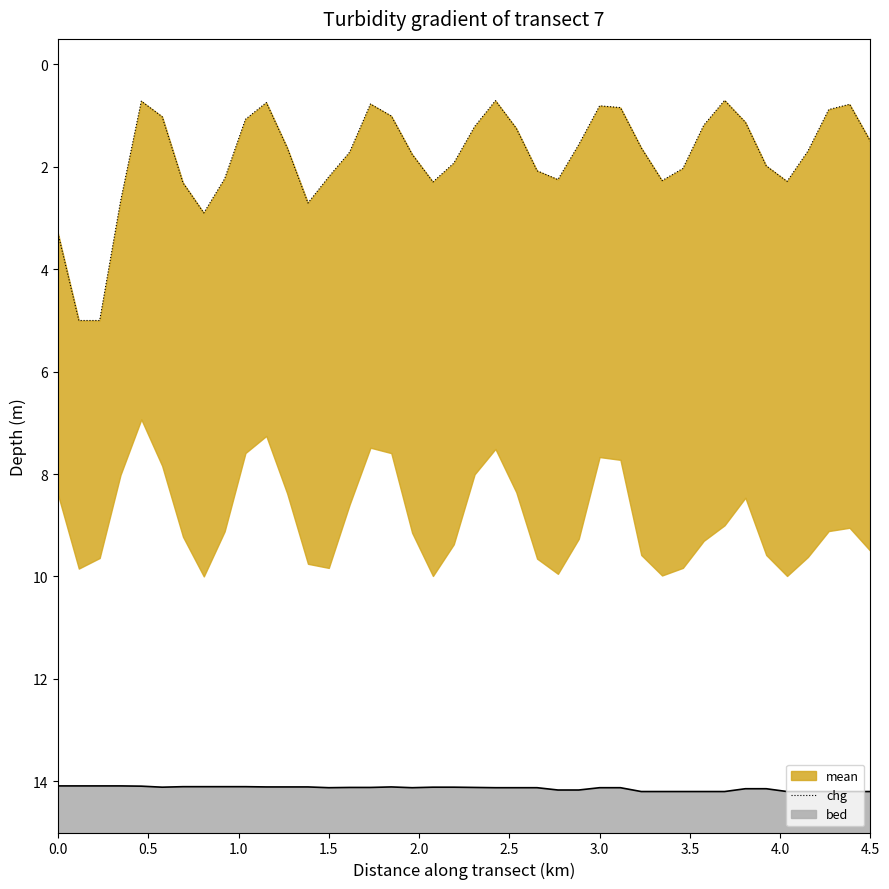

How many lines are shown in the chart?

1